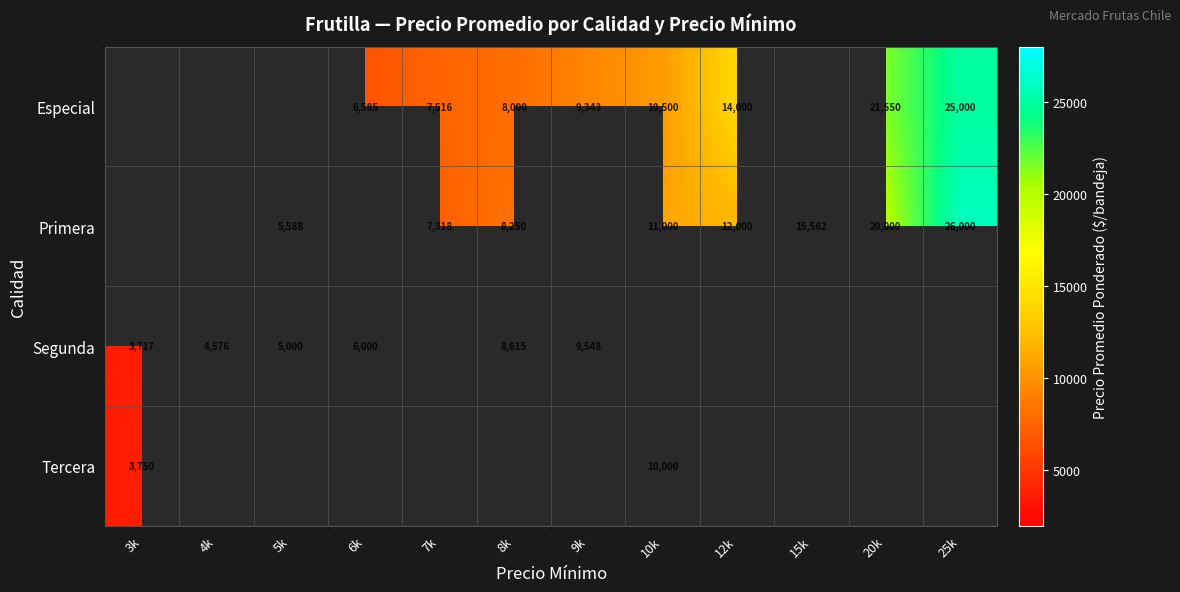

At which category does the chart reach its peak across all series?

25k